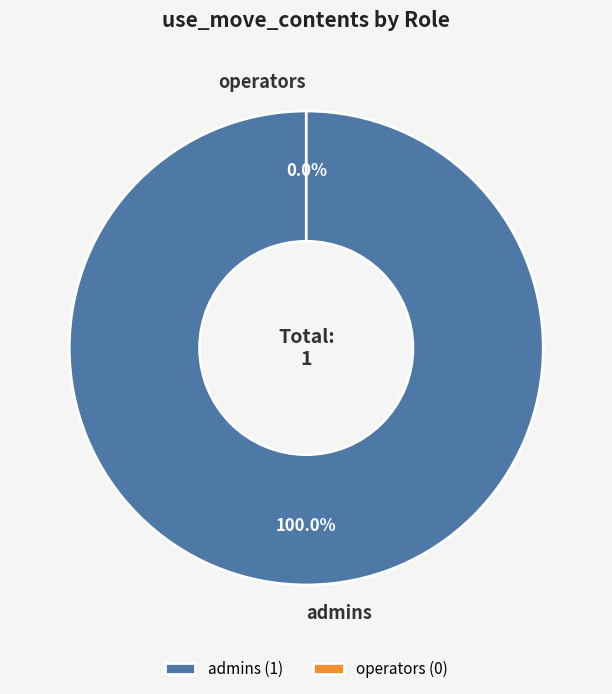

To the nearest percent, what is the combined percentage of admins and operators?

100%